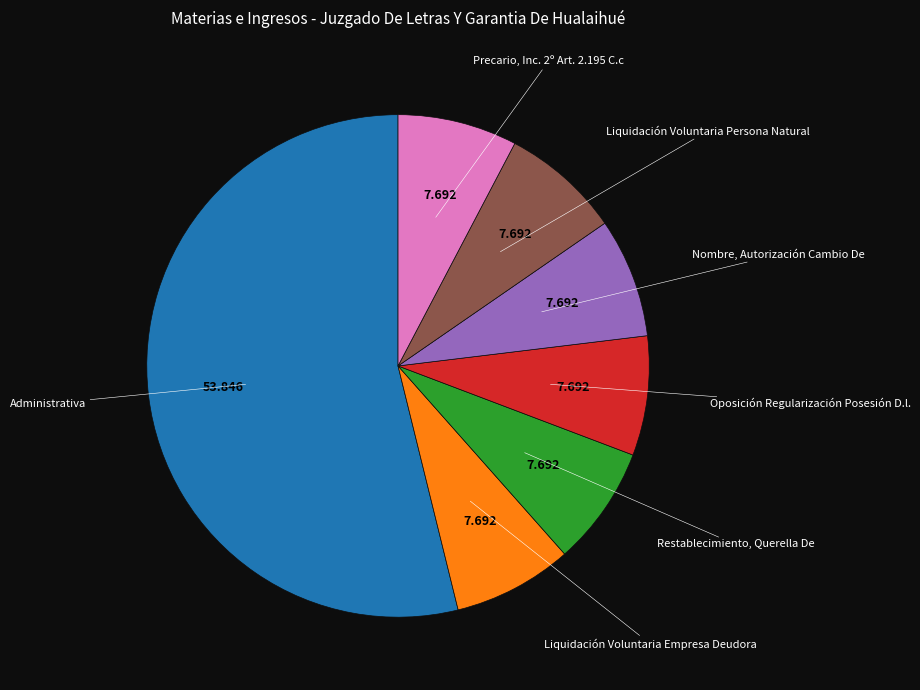

Does any single category account for the majority?

Yes